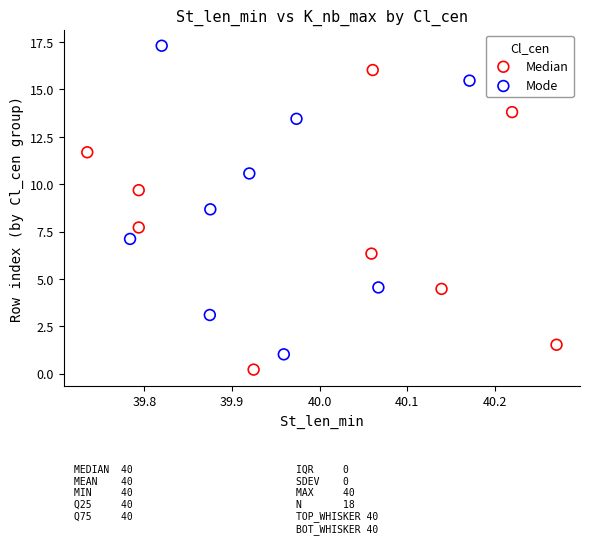

Which series reaches the minimum Y coordinate?

Median